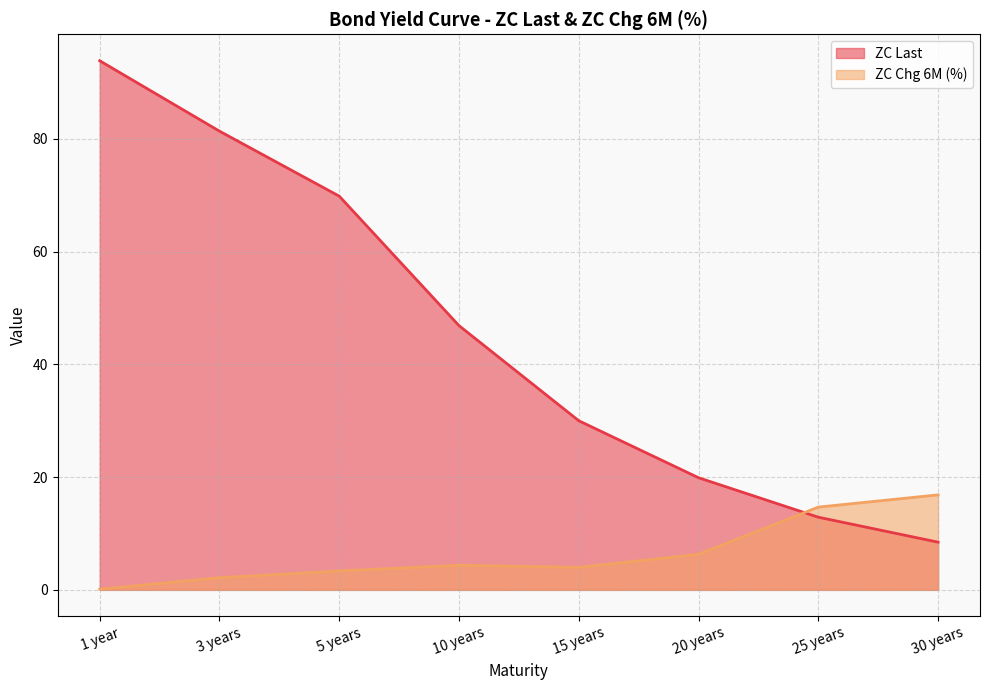

What is the sum of all ZC Last values?

363.2